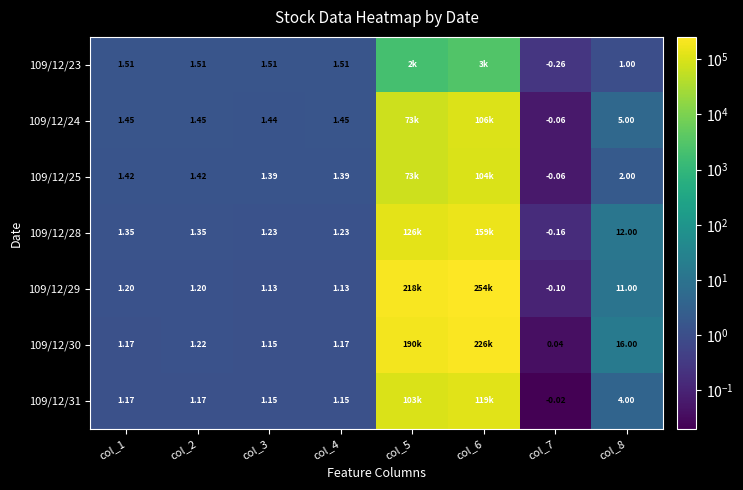

Is the value of 109/12/30 at col_4 greater than the value of 109/12/24 at col_2?

No